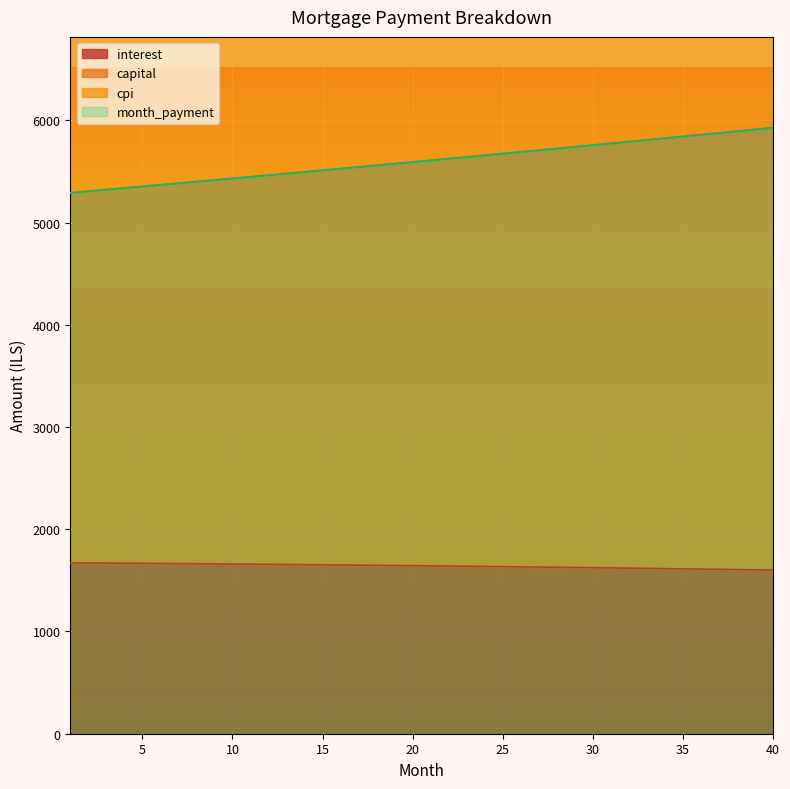

How many data points in interest are less than 1643?

20